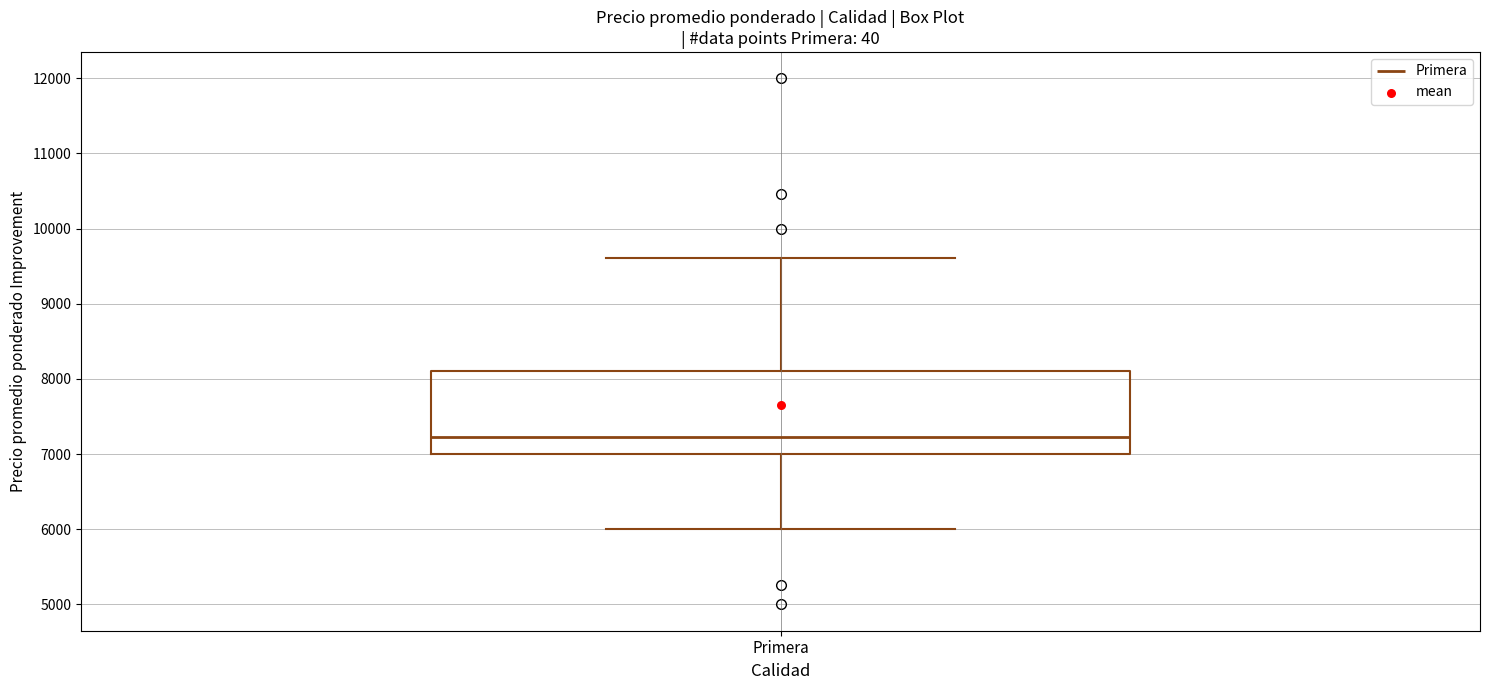

Transcribe this box plot: give where the median line is, the range the box spans, and where the two whiskers end, as read against the y-axis. The values are not printed on the chart, so give them approximately, as read against the axis.

median 7200, box 7000 to 8100, whiskers 6000 to 9600